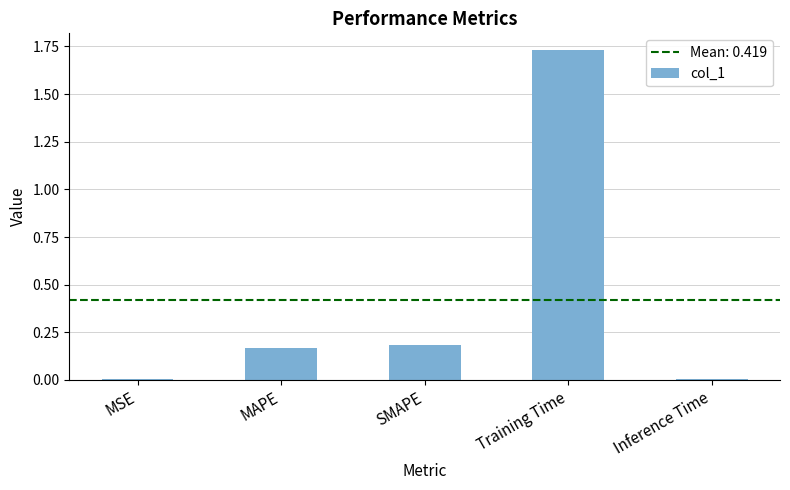

At which category does the chart reach its peak across all series?

Training Time